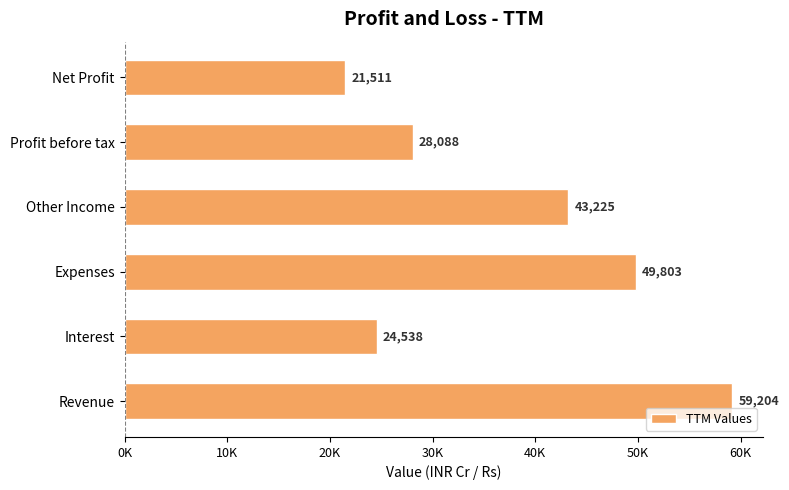

At which category does the chart reach its minimum across all series?

Net Profit